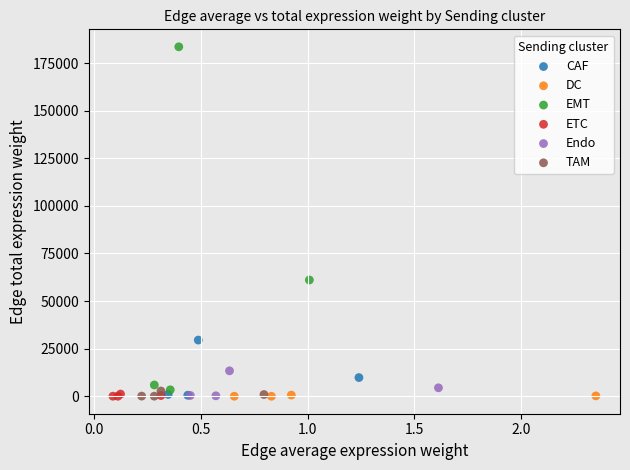

What are all the series names shown in the legend?

CAF, DC, EMT, ETC, Endo, TAM